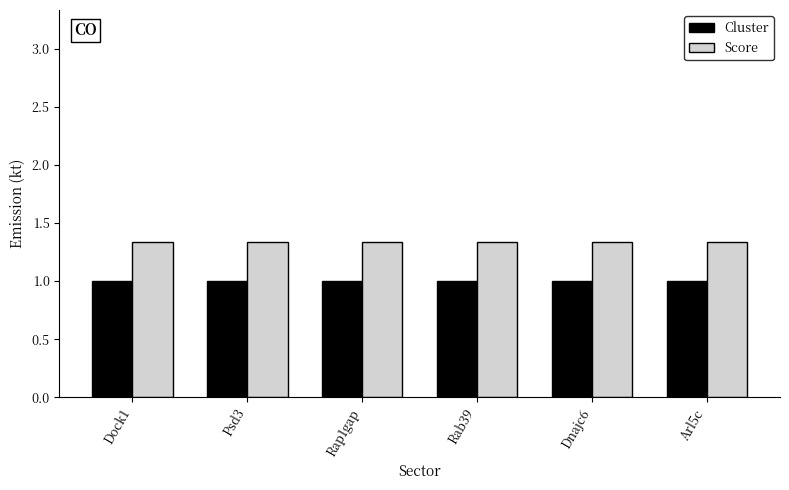

The value of Cluster at Rab39 is 1.0. True or false?

True